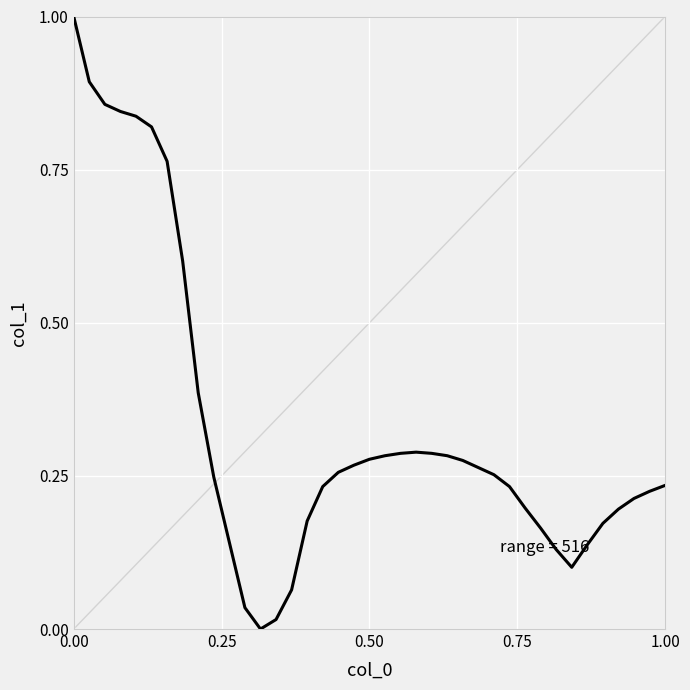

What is the greatest value displayed?

1.0